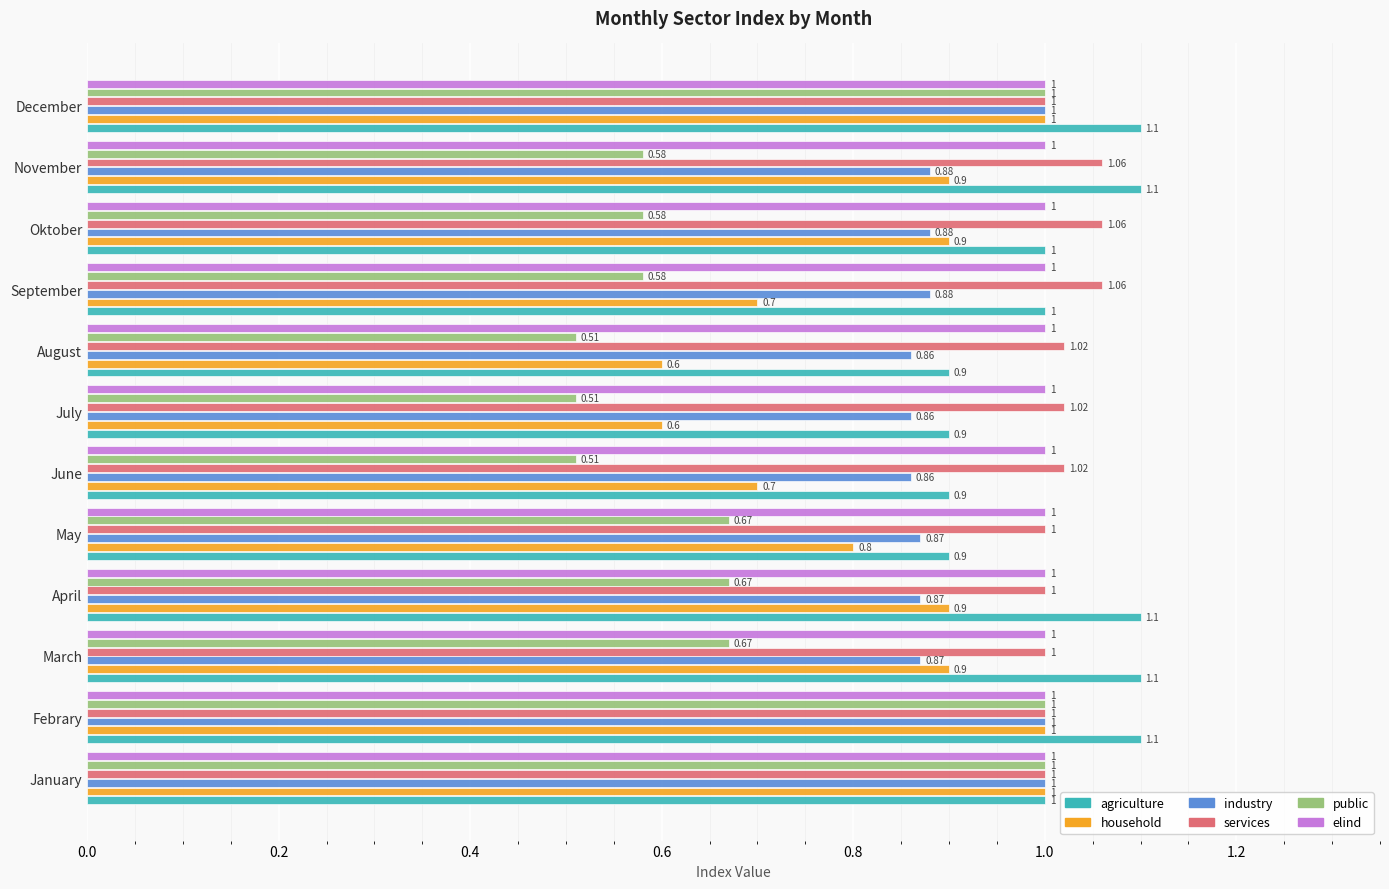

Which series has the largest range (max minus min)?

public